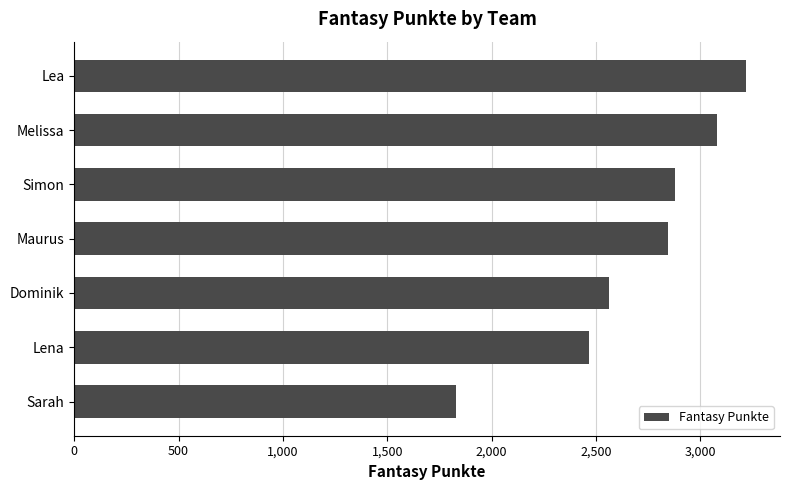

Reading top to bottom, transcribe all the data shown in this chart.

3221	3081	2878	2844	2561	2469	1830